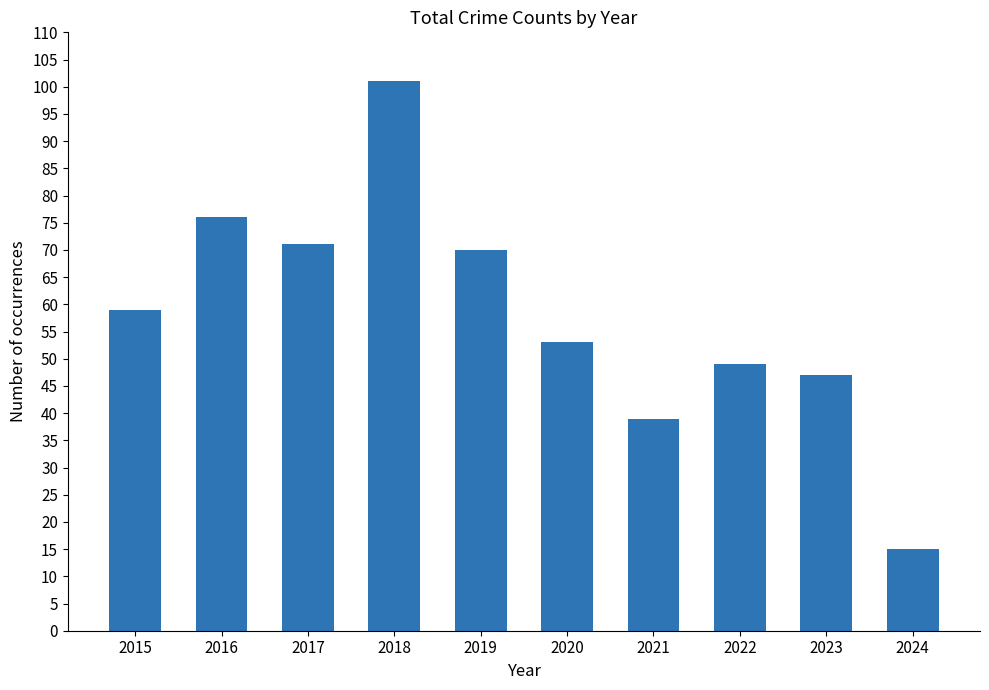

Where is the data nearest to the value 58?

2015